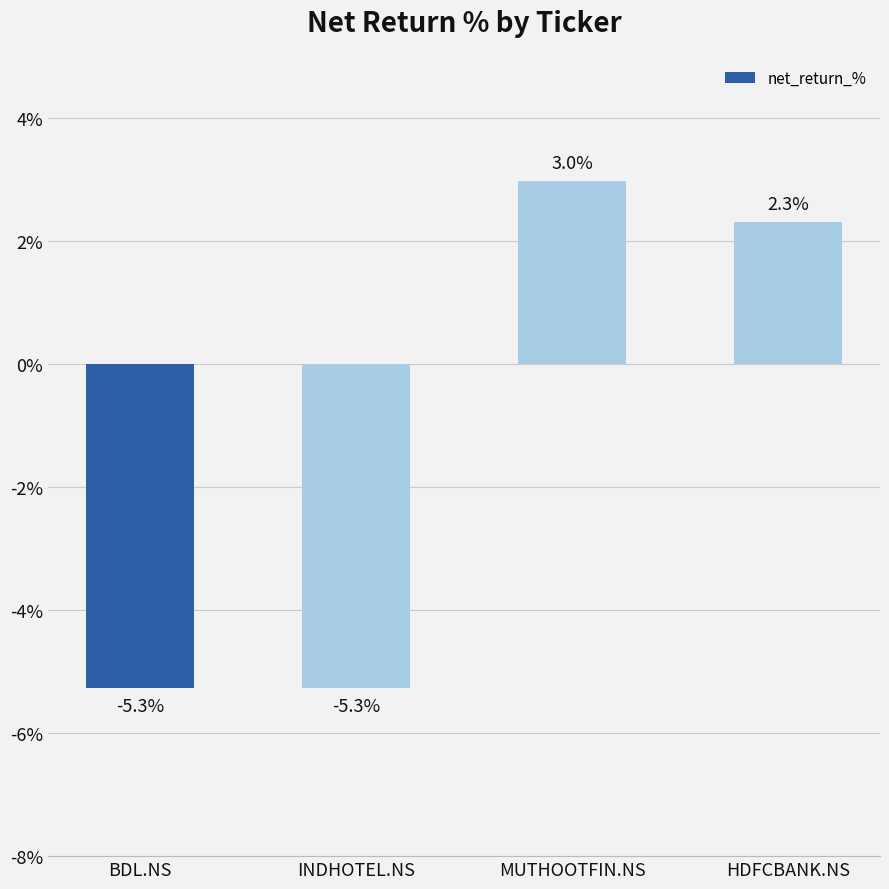

What is the change in value from MUTHOOTFIN.NS to HDFCBANK.NS?

-0.7